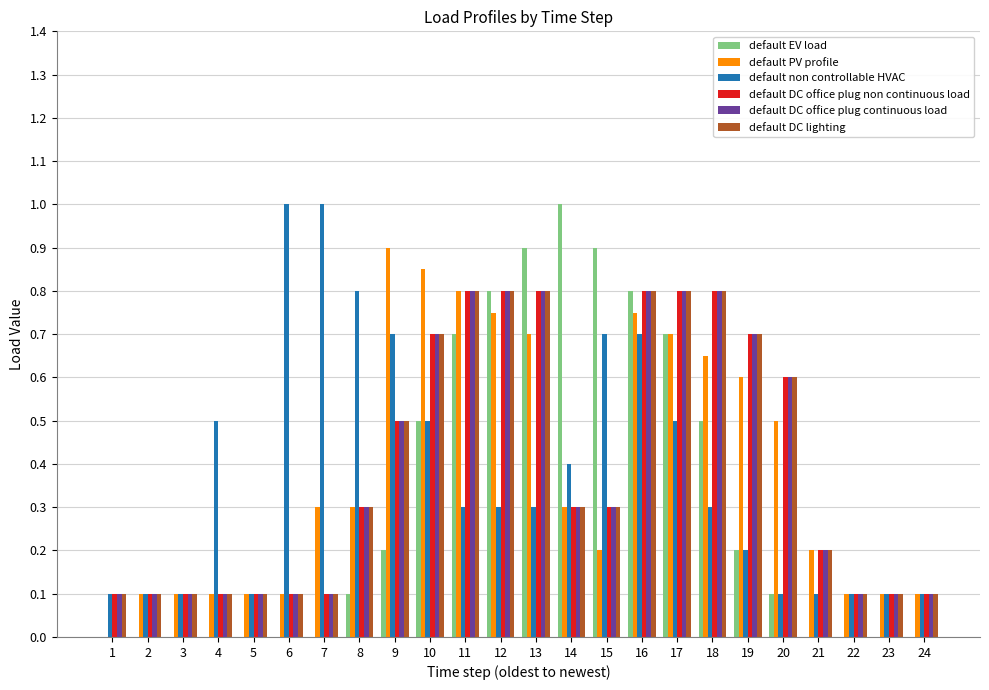

How many groups of bars are there?

24